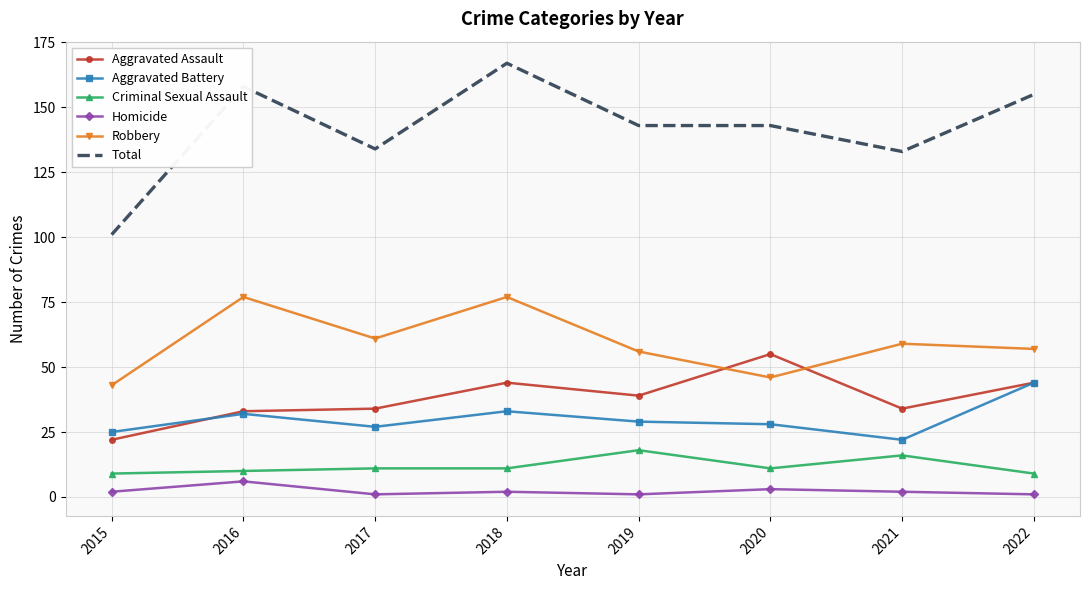

Where is the first local minimum for Total?

2017